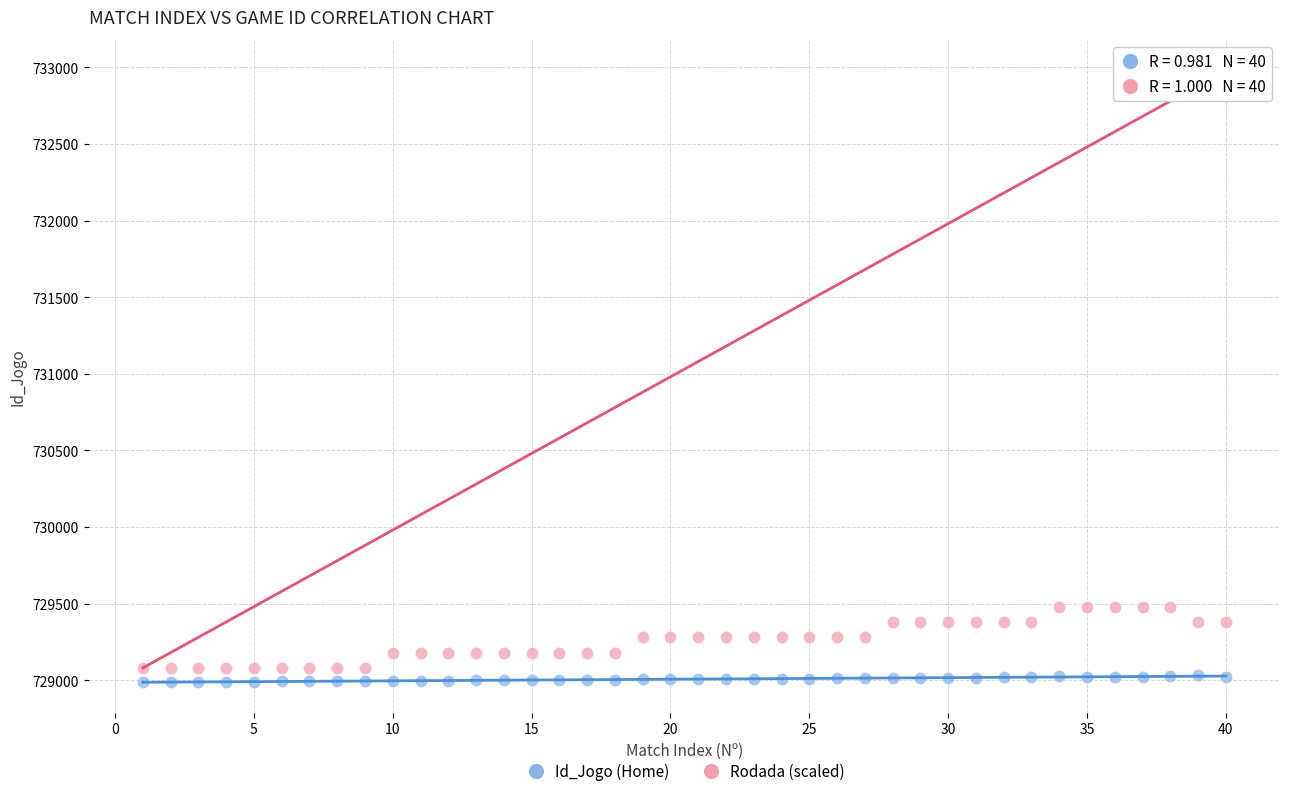

What is the X range (max minus min) for the scatter plot?

39